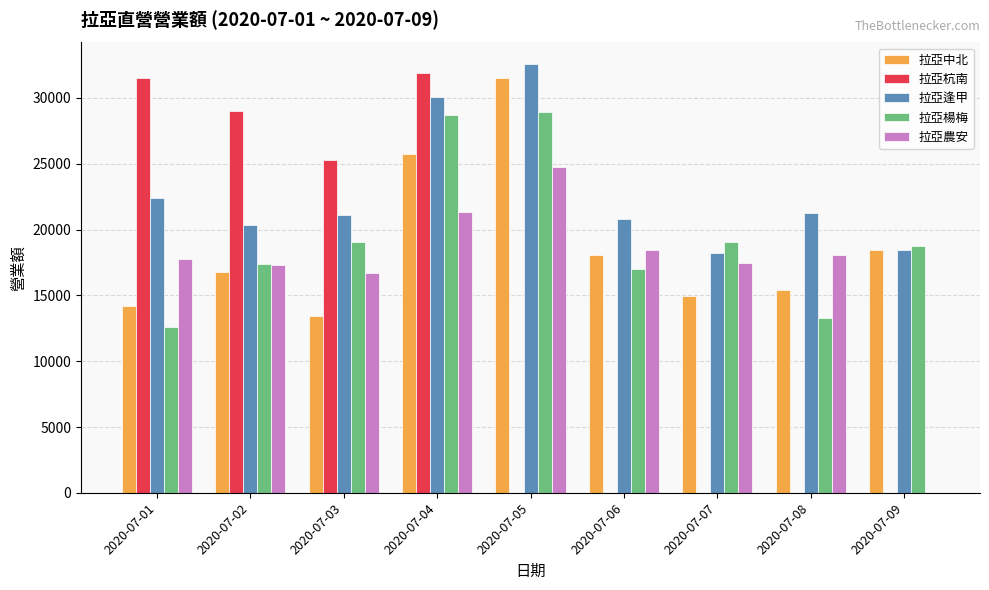

The value of 拉亞杭南 at 2020-07-04 is 31860. True or false?

True